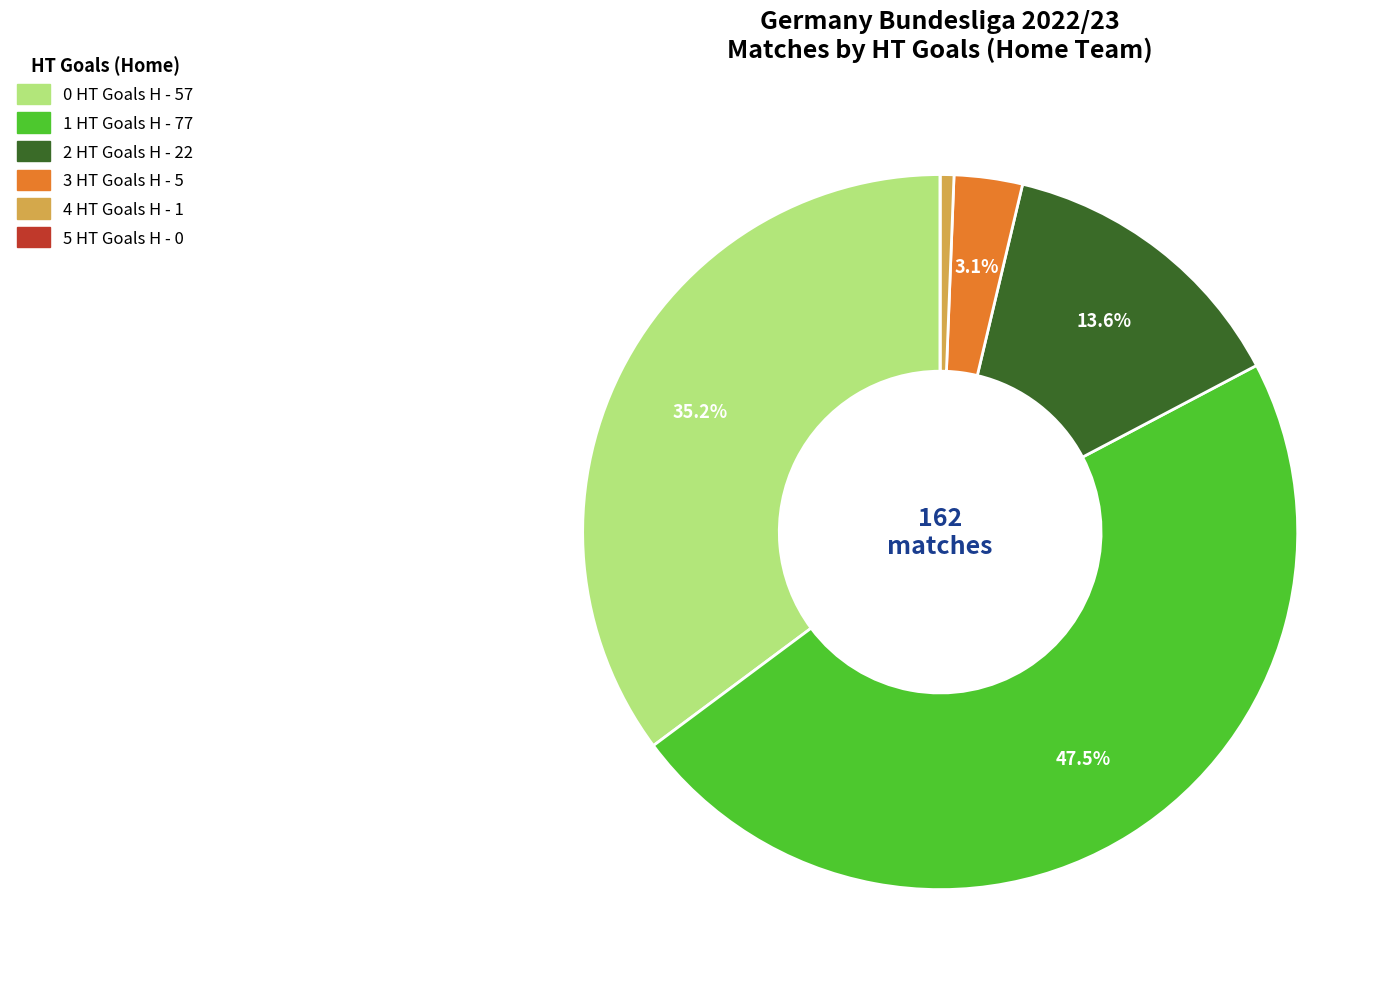

To the nearest percent, what is the average slice percentage?

17%